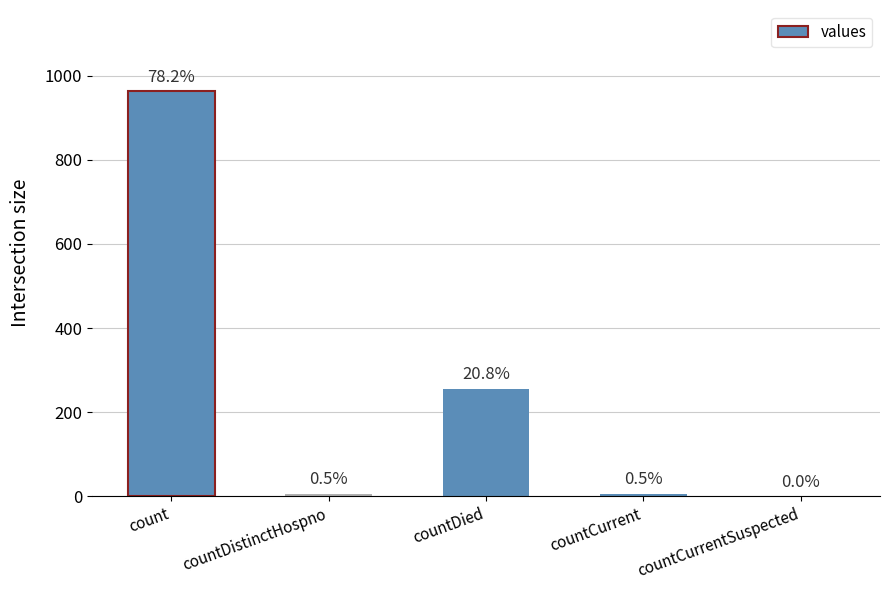

List the labels in order of value, largest first.

count, countDied, countDistinctHospno, countCurrent, countCurrentSuspected